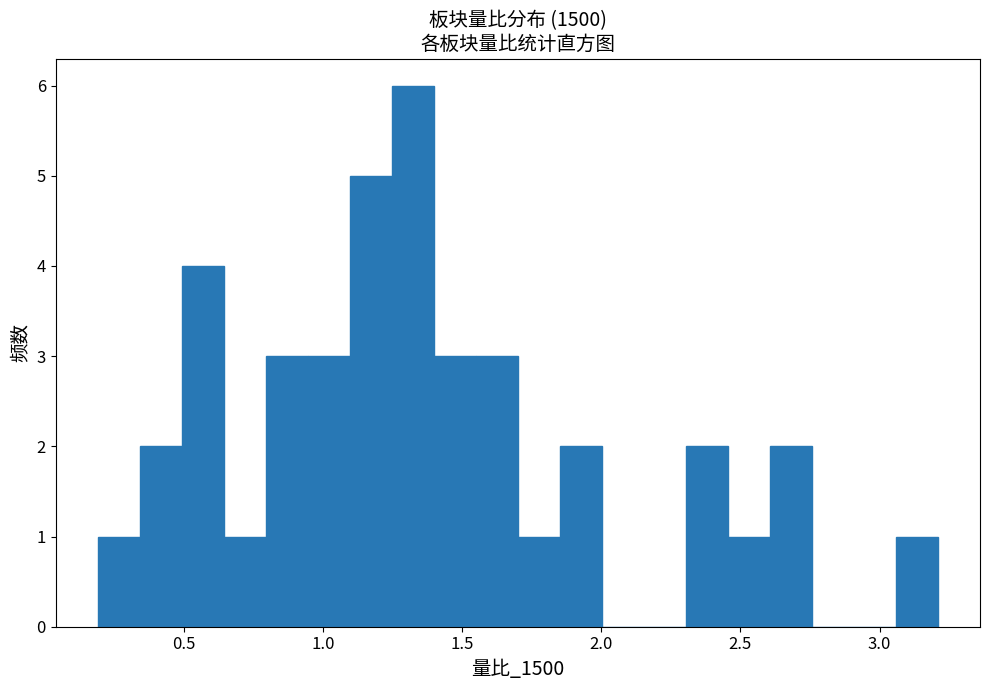

Around what value on the x-axis is the tallest bar? Give the approximate position of its centre, as read against the axis.

1.30